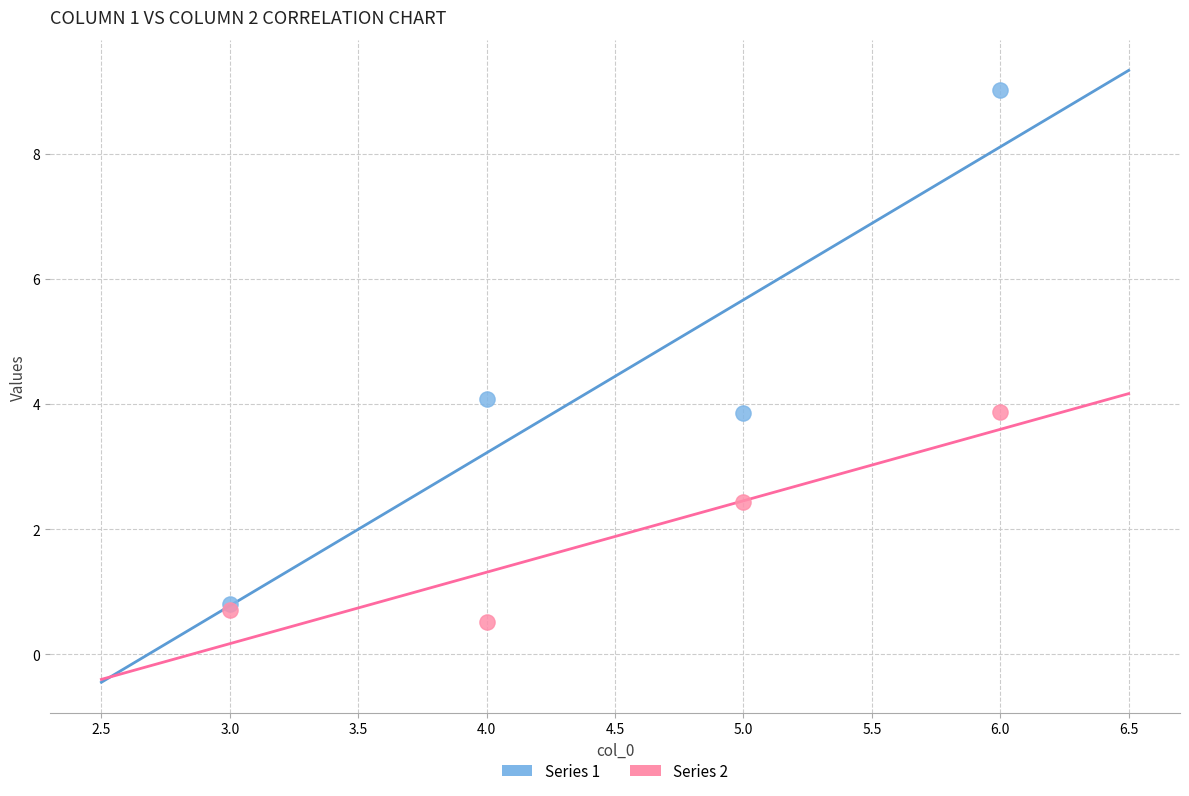

Which series has the largest Y range (max minus min)?

Series 1